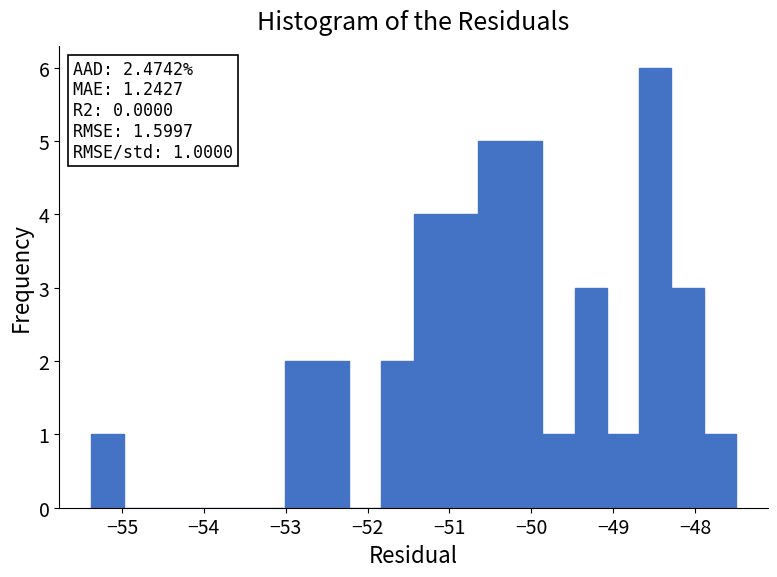

Read against the x-axis, roughly where is the centre of the tallest bar?

-48.5